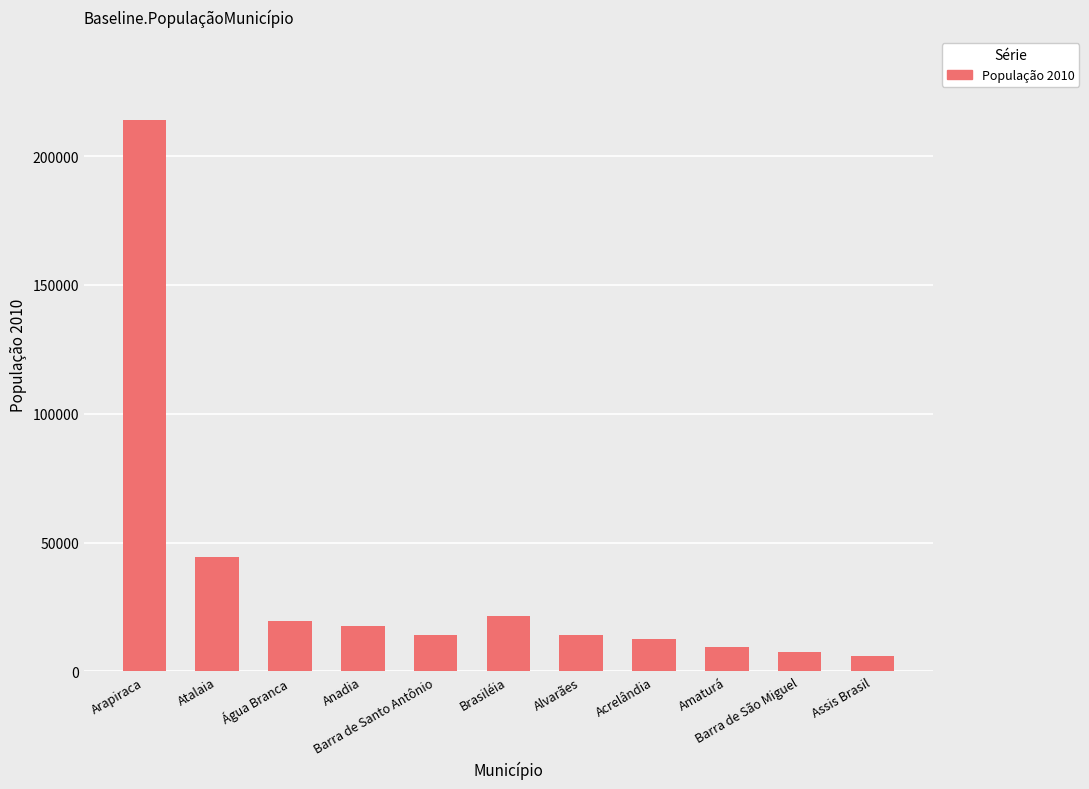

Is it true that the value at Acrelândia is 12538?

True